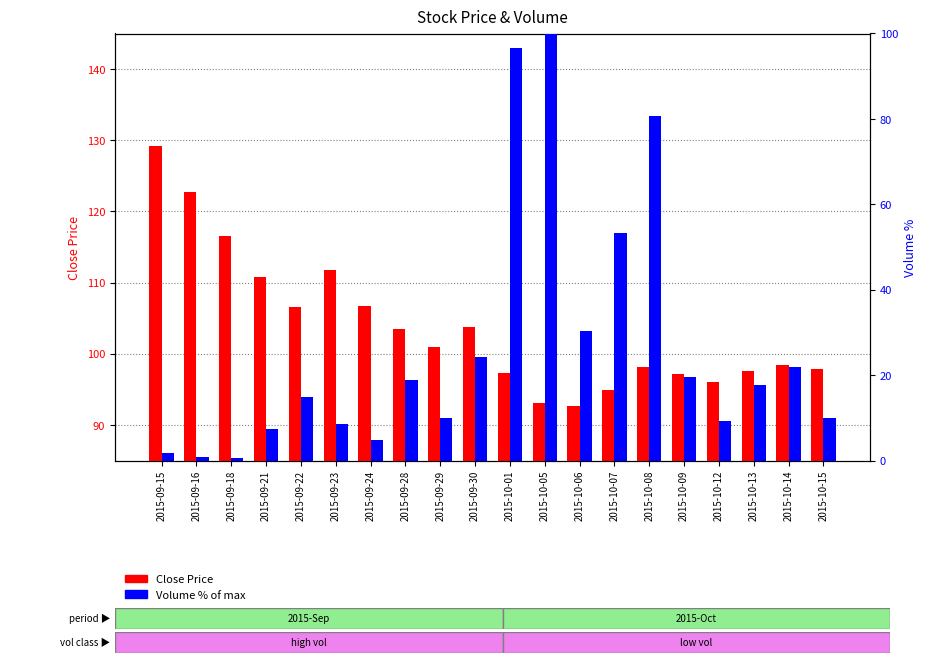

What position from the left is 2015-09-16?

2